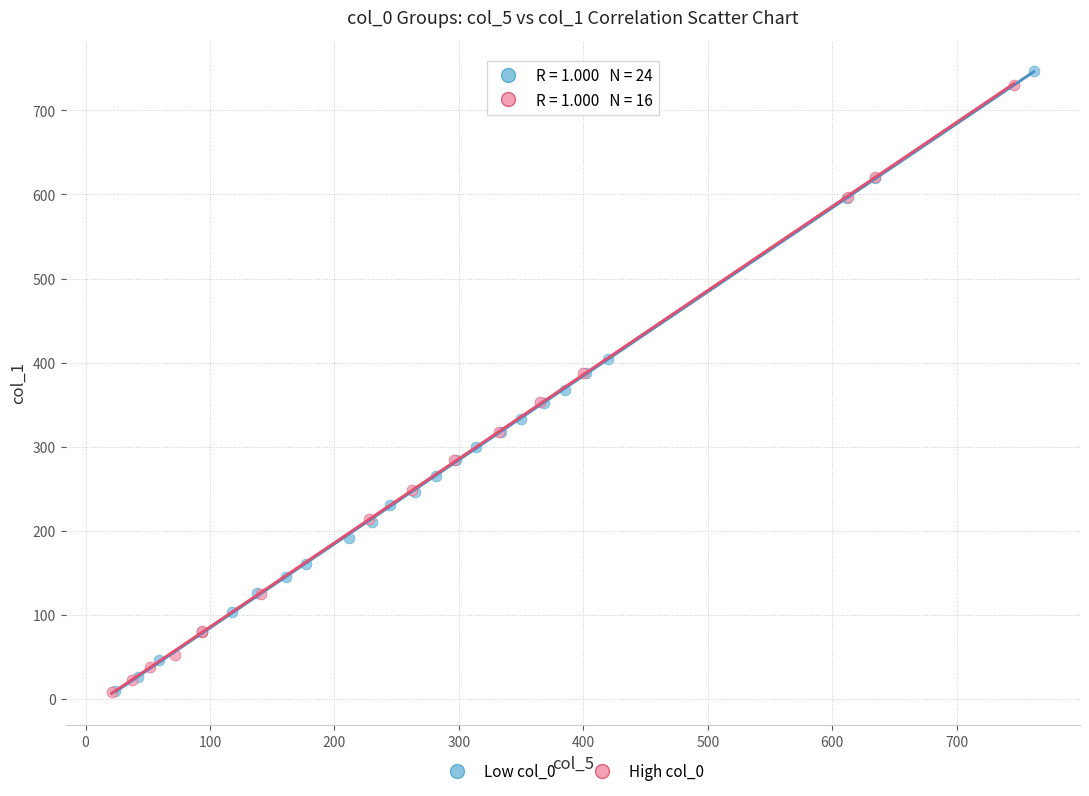

What are all the series names shown in the legend?

Low col_0, High col_0